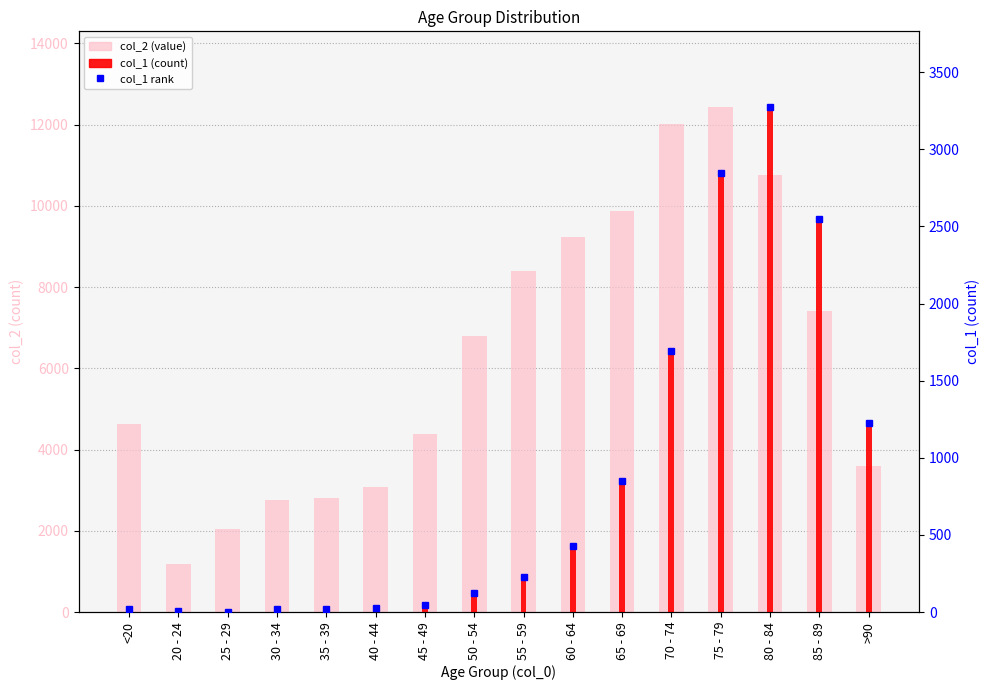

True or false: col_1 has a value of 2548 at 85 - 89.

True